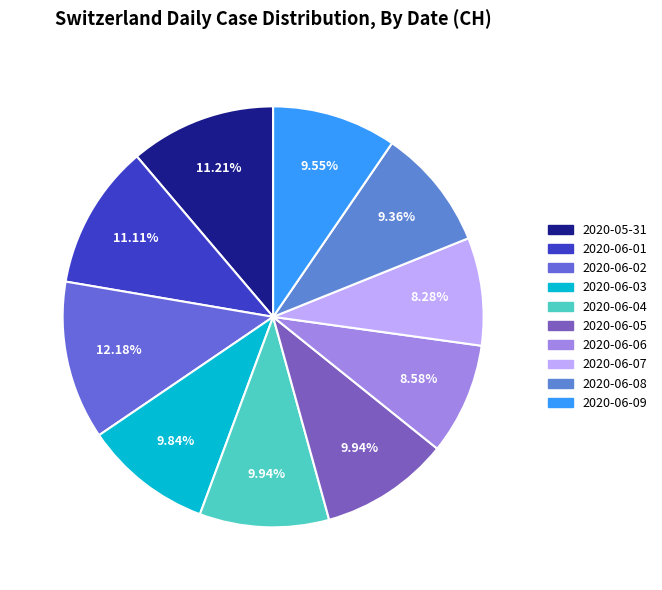

What percentage is the 2020-06-03 slice, to the nearest percent?

10%